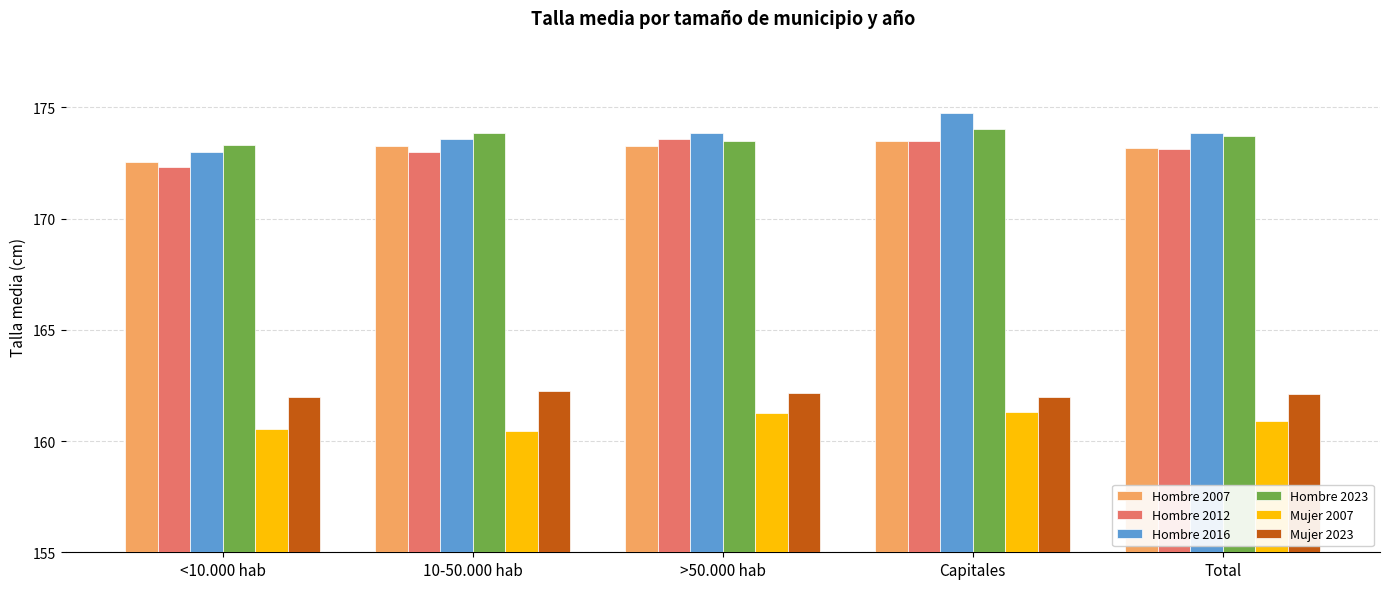

What is the difference between the highest and lowest values at 10-50.000 hab?

13.4